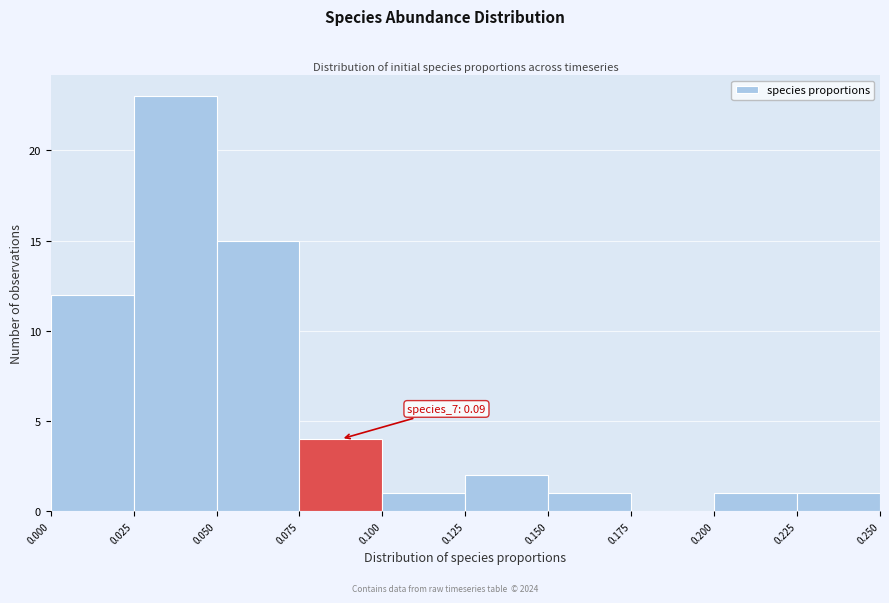

Which range on the x-axis has the tallest bar?

0.025 to 0.050